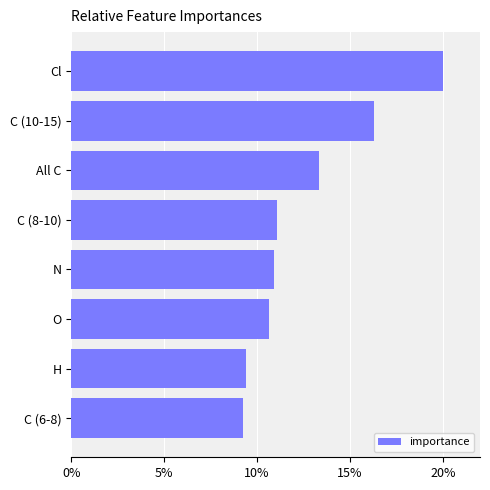

Reading top to bottom, list all the values displayed in this chart.

20.0	16.3	13.4	11.1	10.9	10.6	9.4	9.2